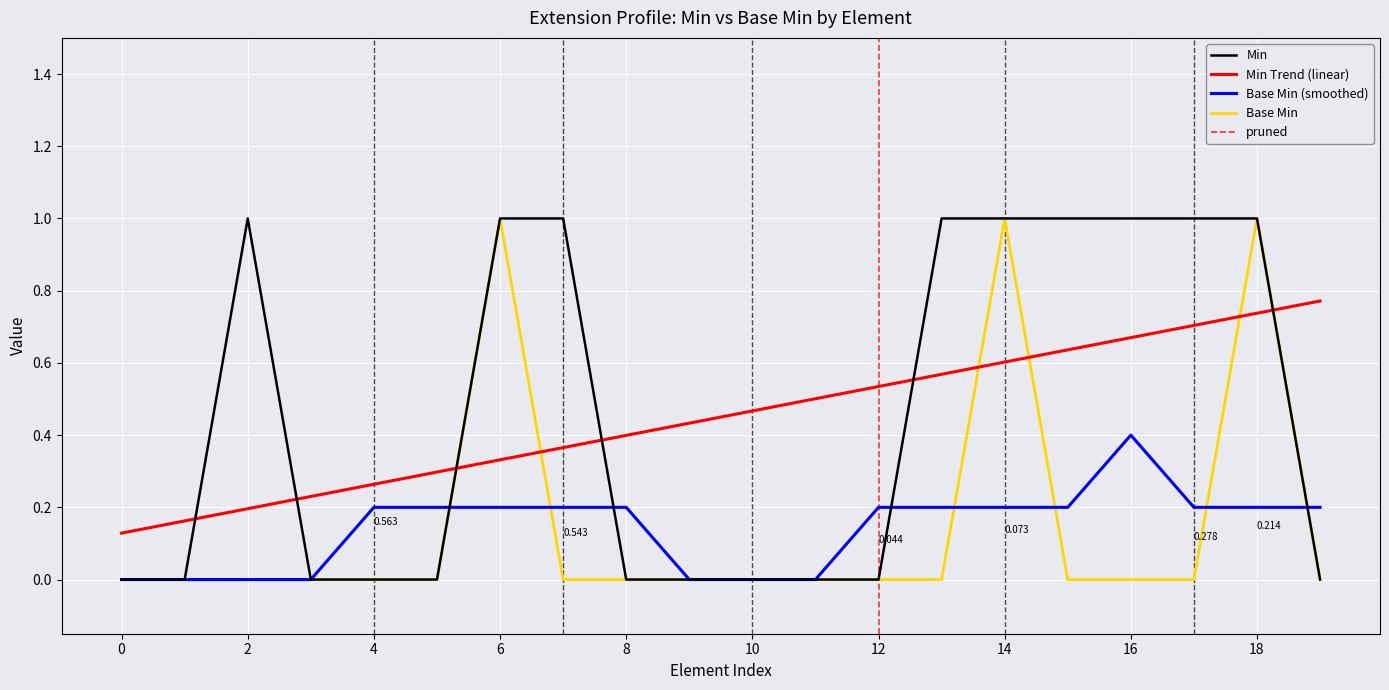

True or false: Min Trend (linear) and Base Min intersect in this chart.

True